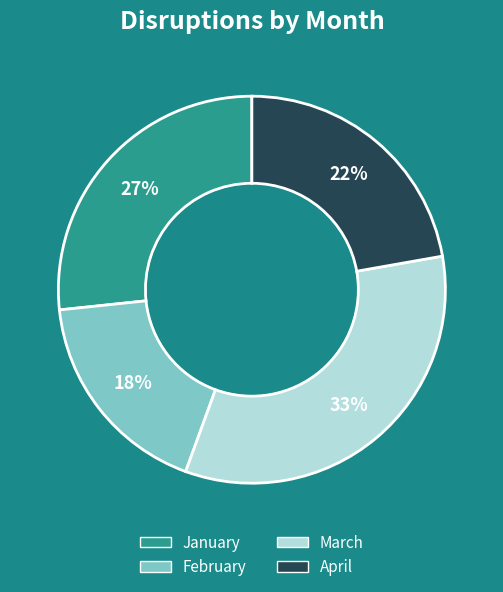

What is the smallest slice in the pie chart?

February